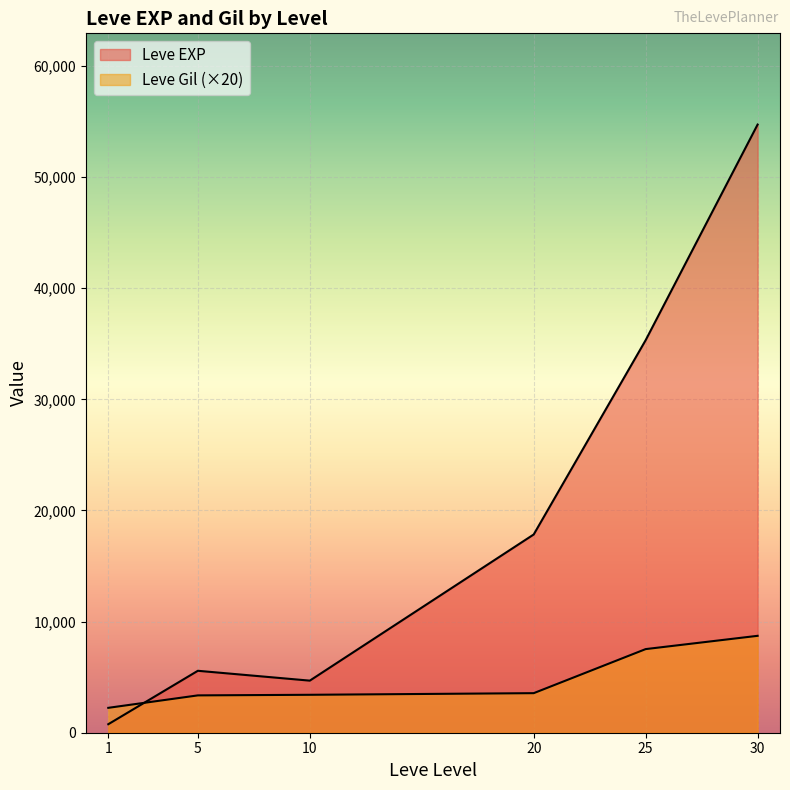

Which series has the widest spread of values?

Leve EXP